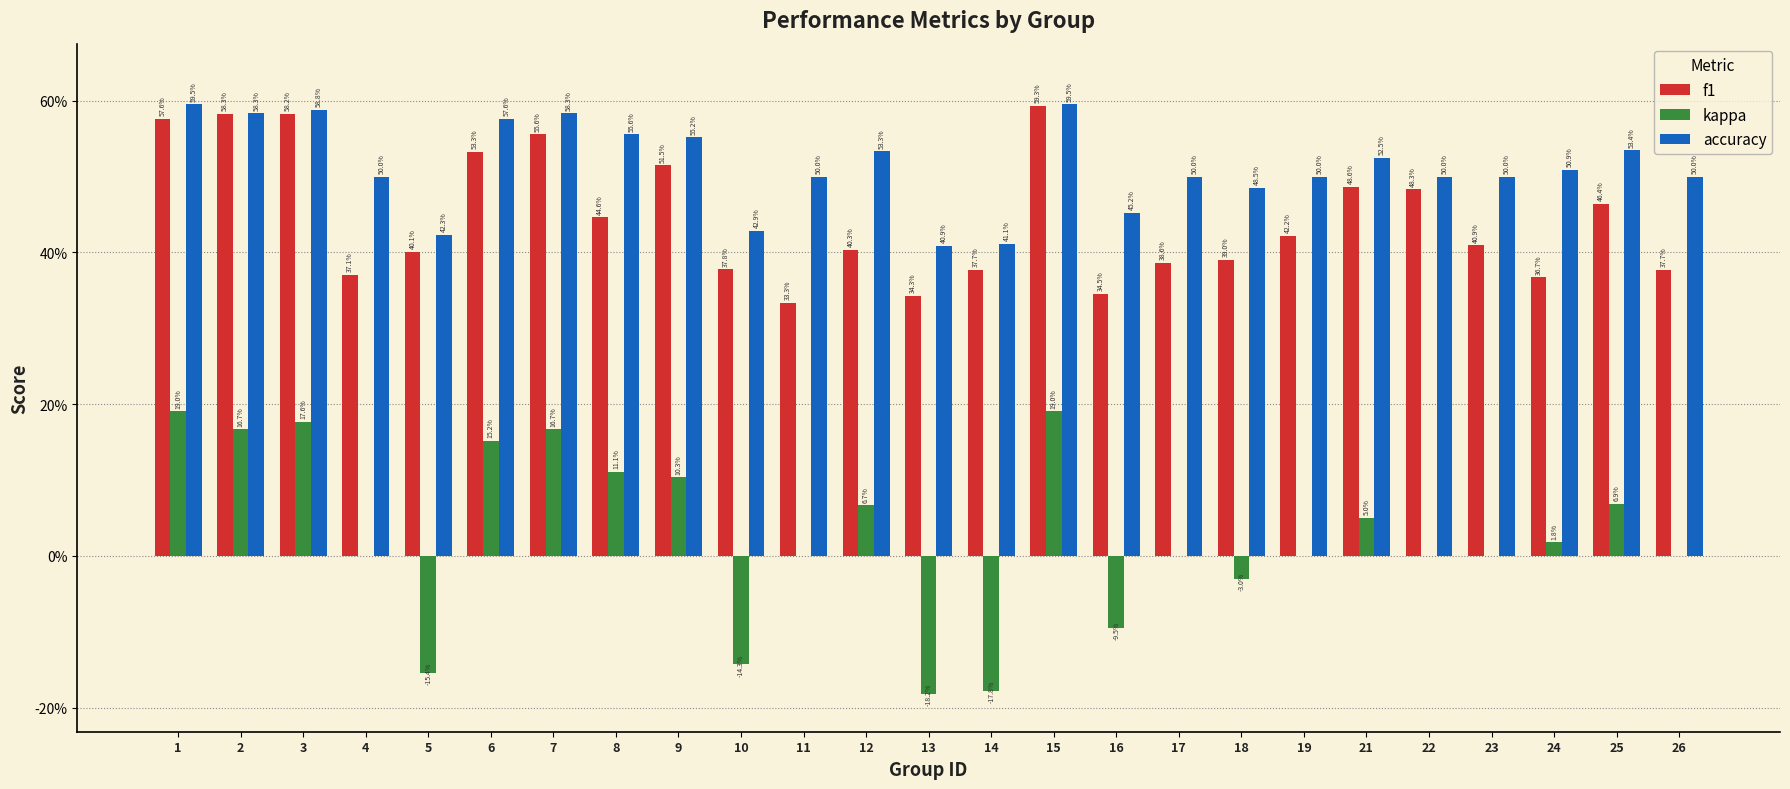

What are all the series names shown in the legend?

f1, kappa, accuracy